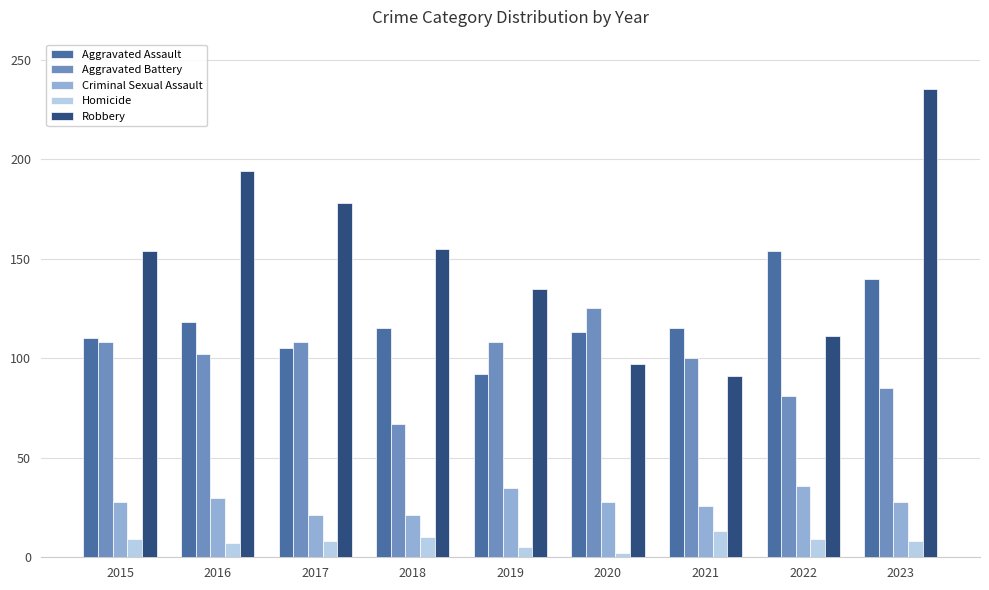

At which category is the sum across all series the highest?

2023